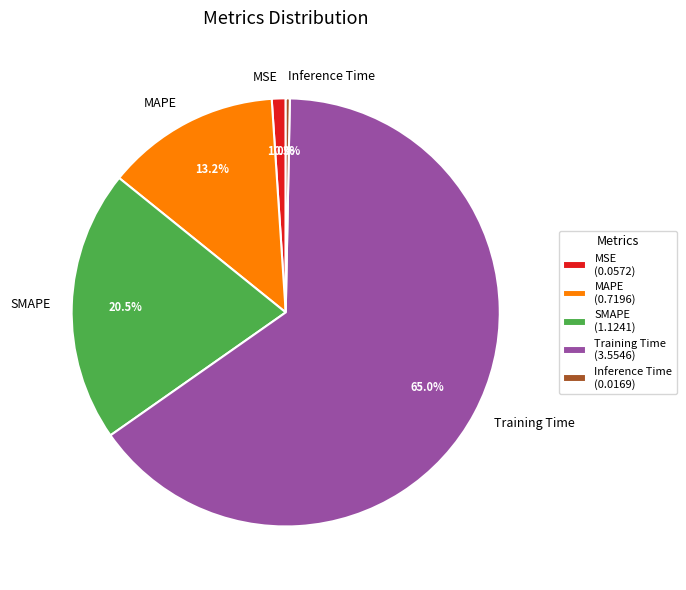

Does Training Time account for over 50% of the chart?

Yes